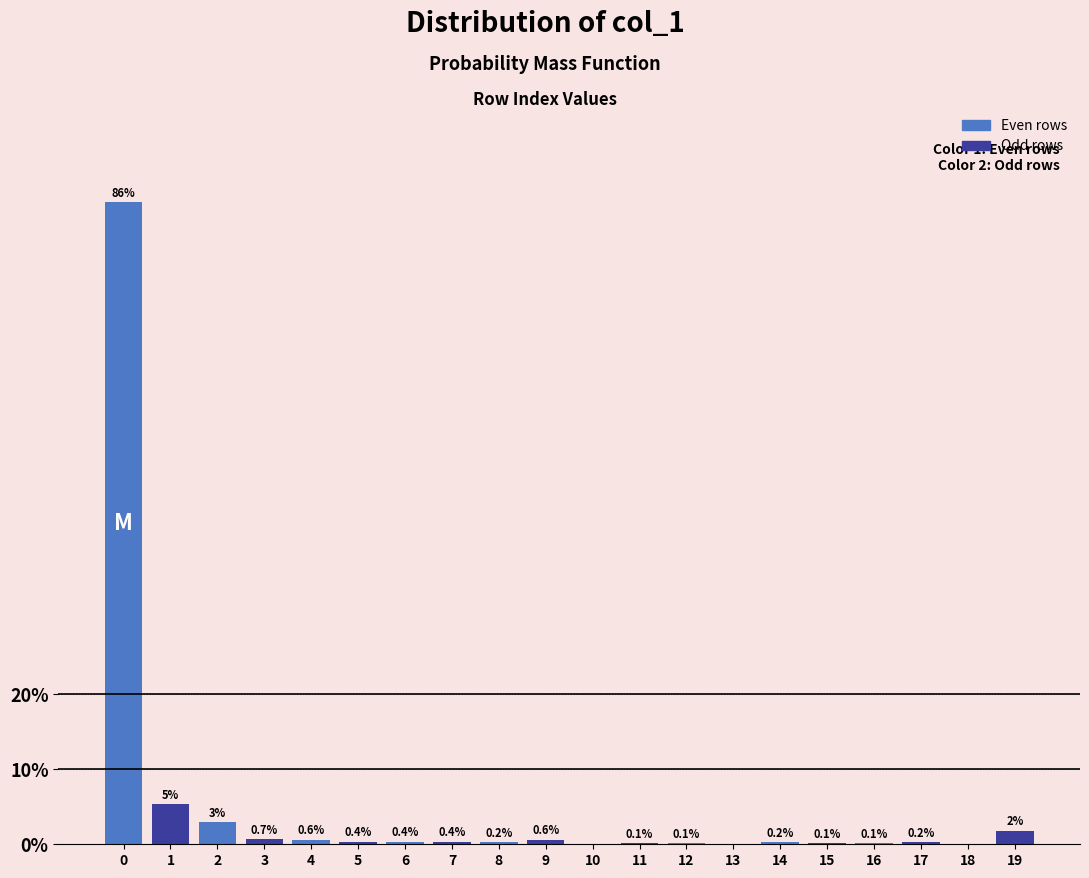

Between 6 and 14, which series saw the biggest shift?

Odd rows